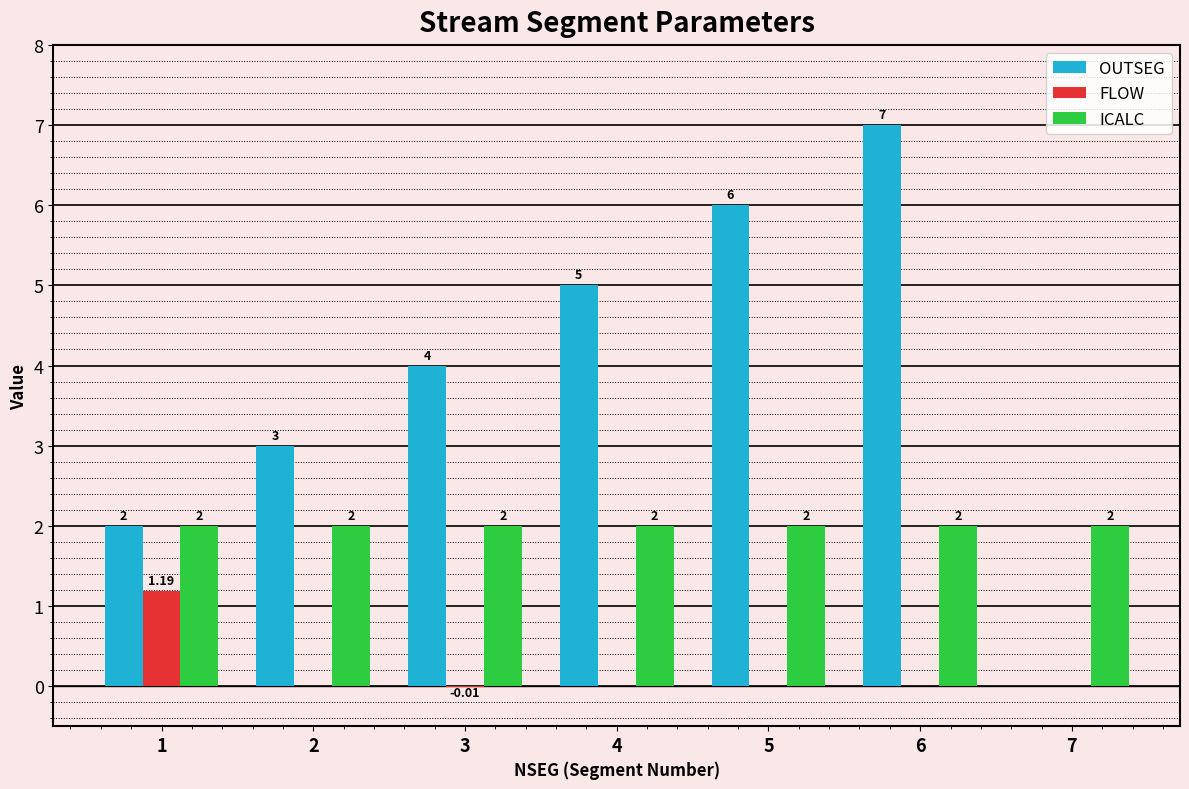

How many groups of bars are there?

7